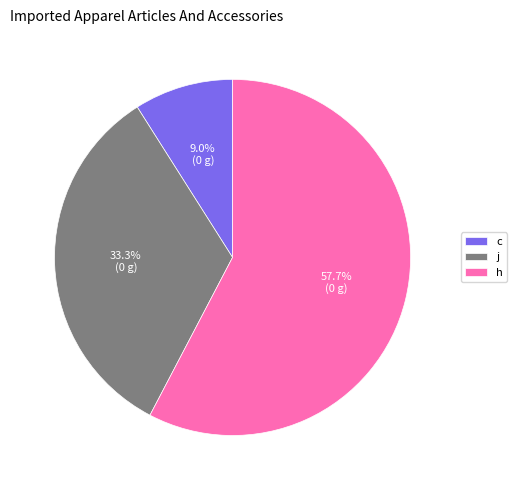

Rank the categories by value from highest to lowest.

h, j, c